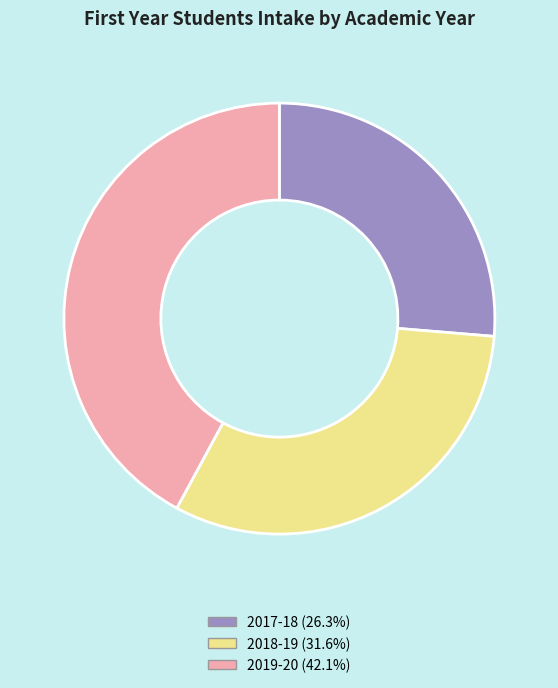

What is the ratio of the value at 2019-20 to the value at 2018-19?

1.3